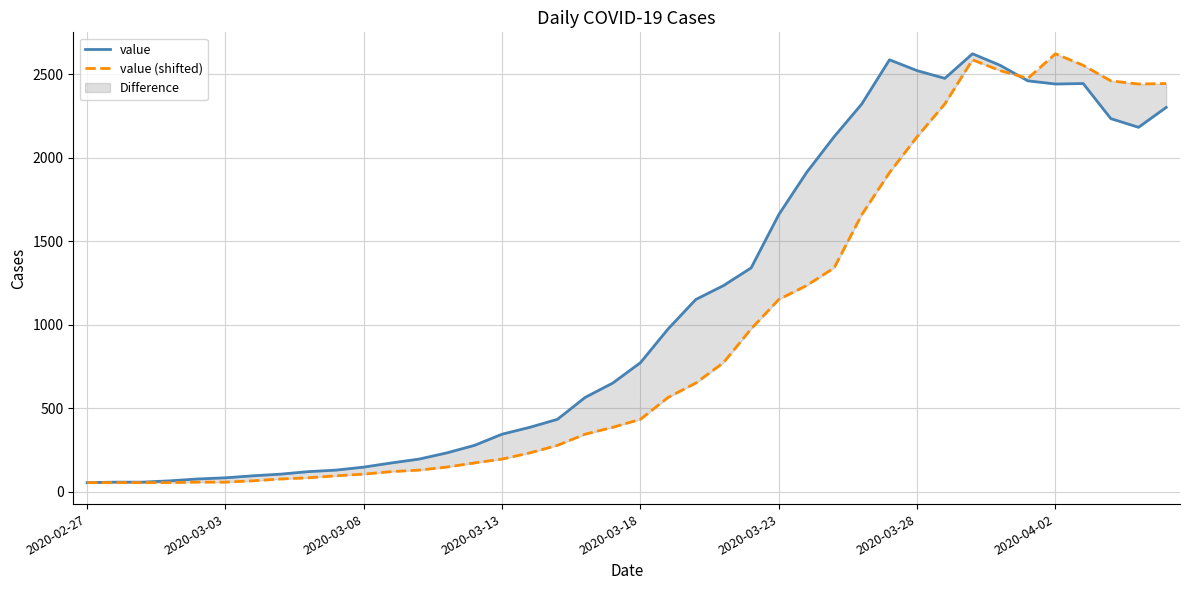

At which category does value (shifted) reach its first local valley?

34